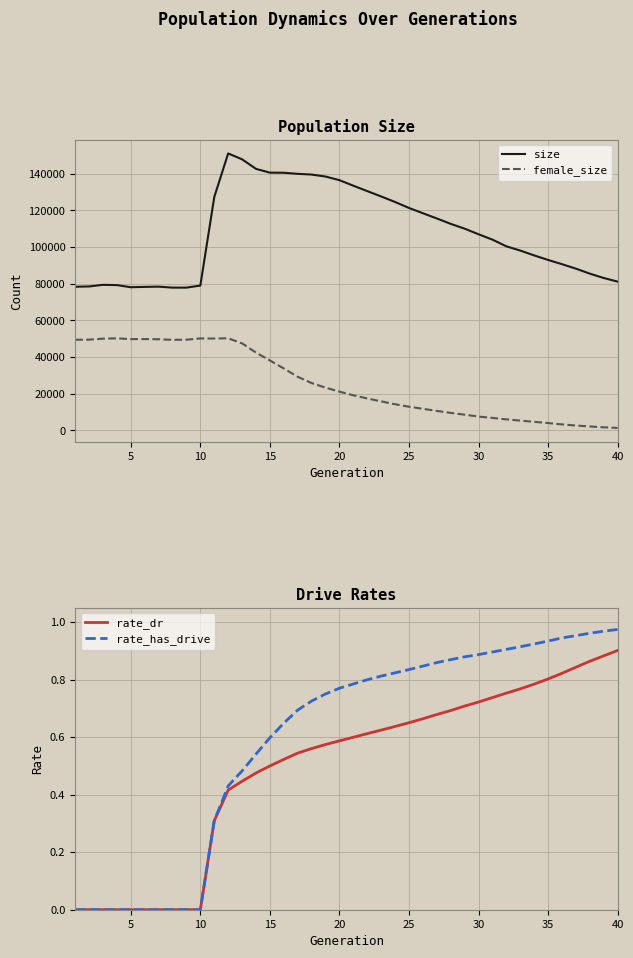

How many lines are shown in the chart?

4